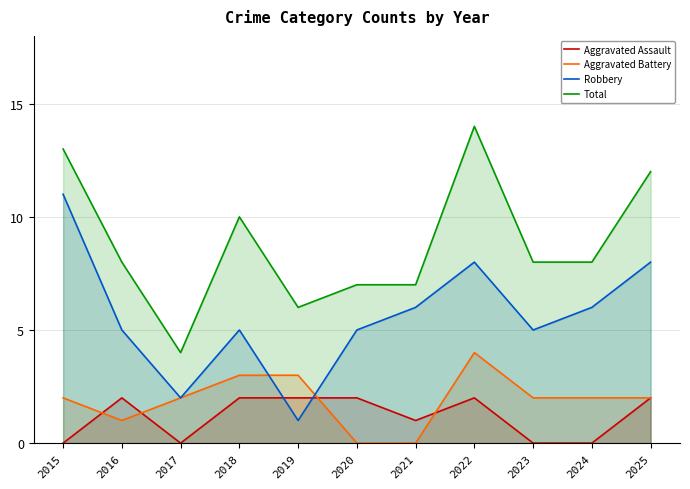

Between 2016 and 2020, which series saw the biggest shift?

Aggravated Battery